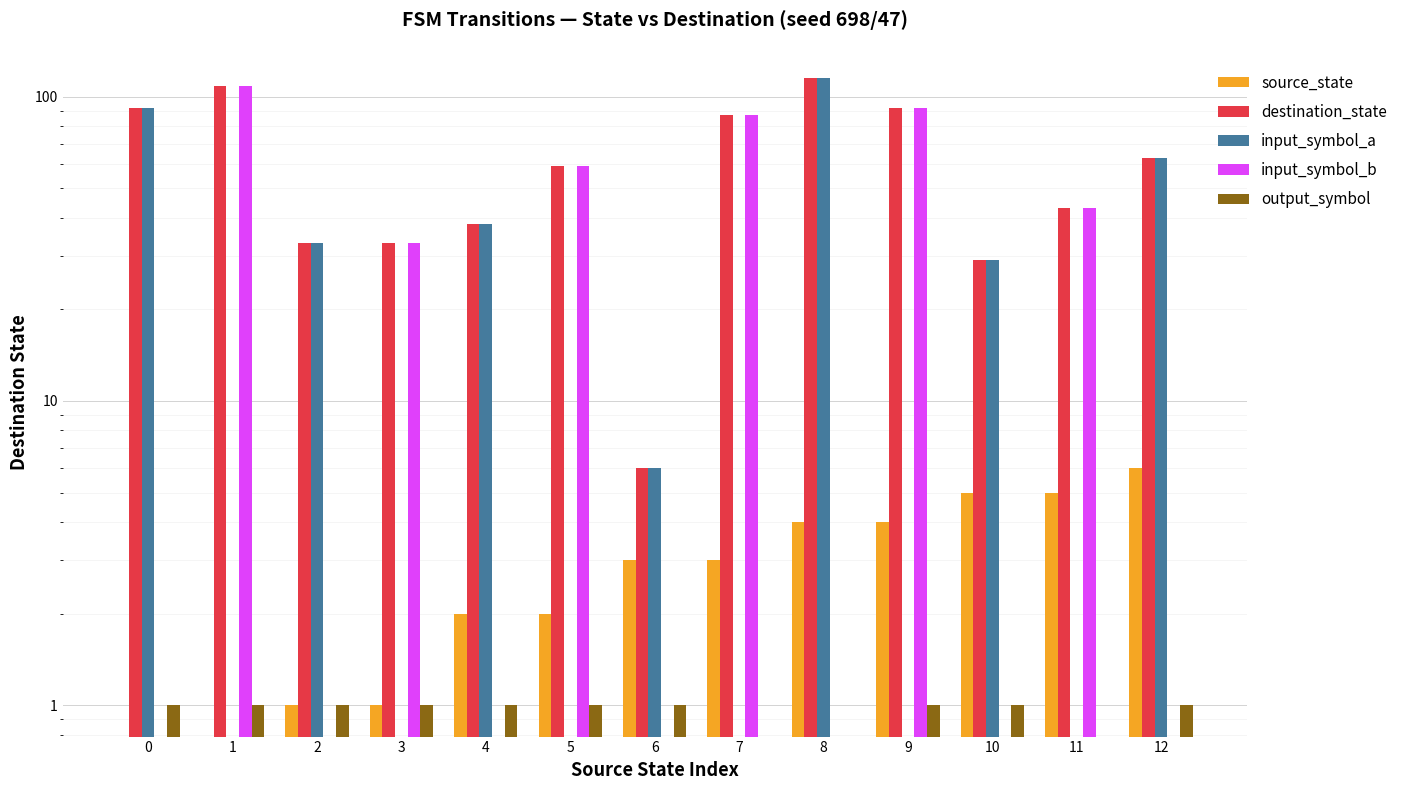

What is the difference between the input_symbol_b values at 2 and 7?

87